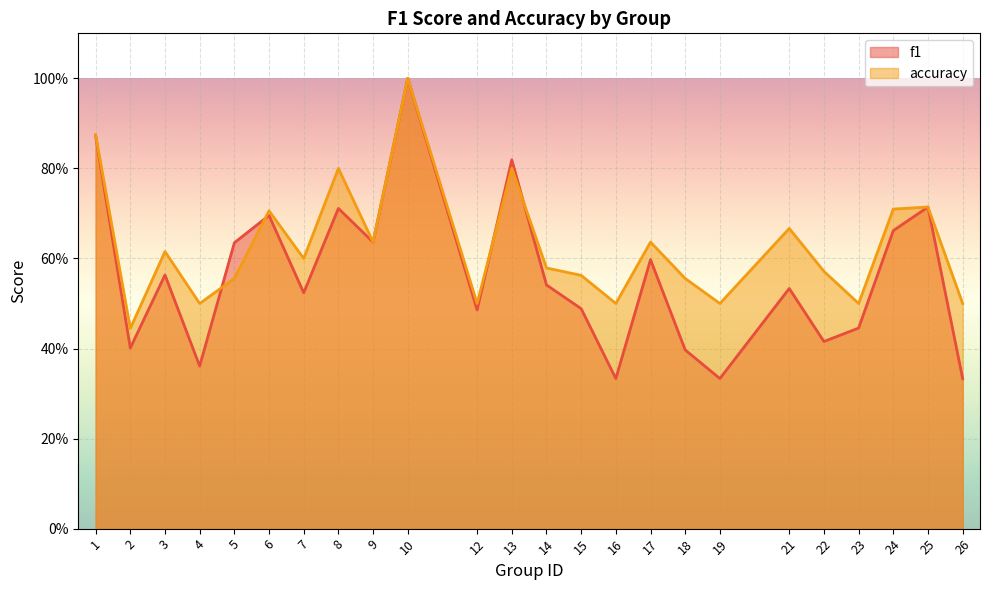

In f1, how many points are lower than both neighbors (excluding endpoints)?

8